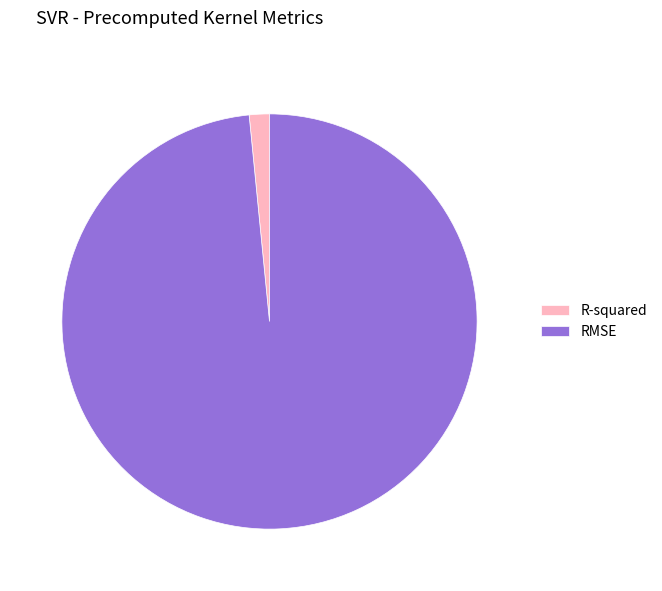

Rank the categories by value from lowest to highest.

R-squared, RMSE